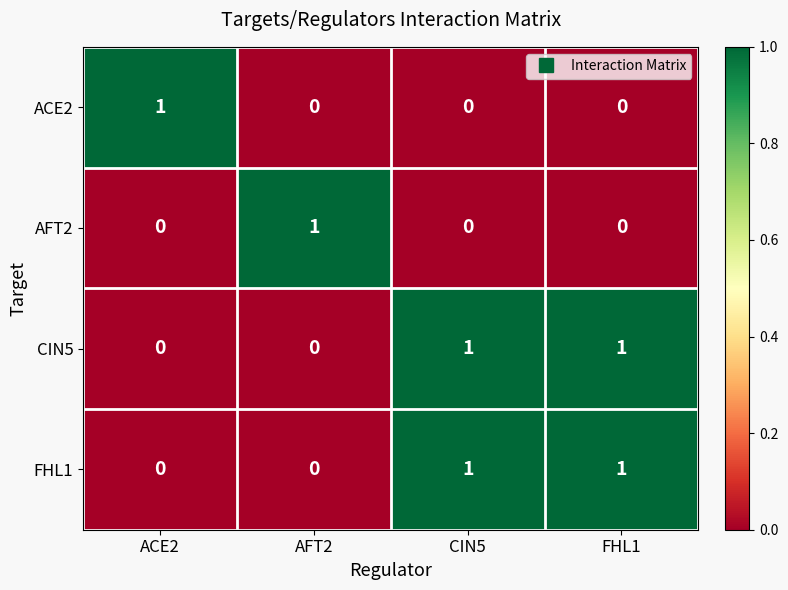

Is it true that CIN5 equals 1 at CIN5?

True